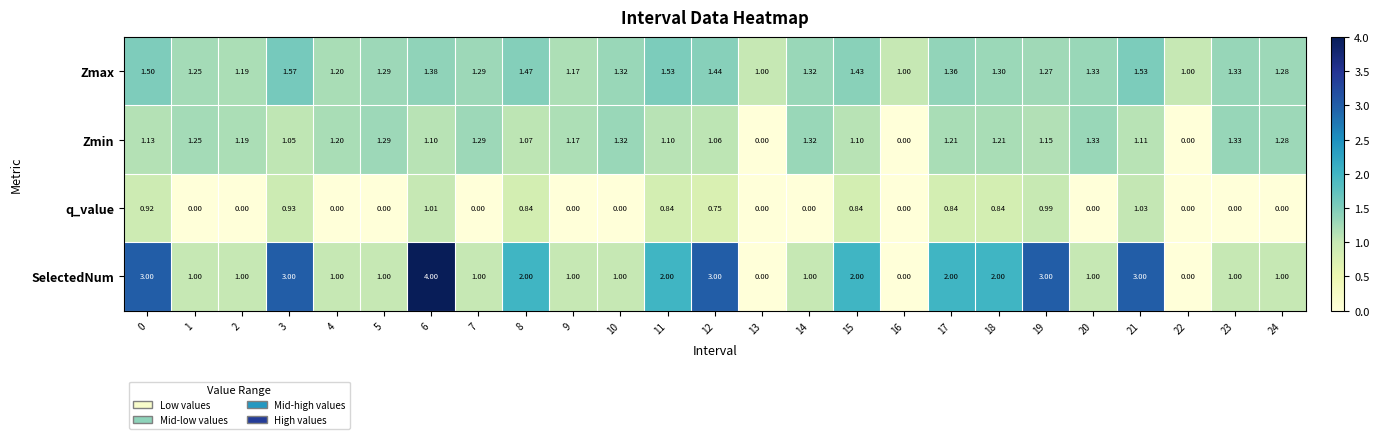

How many distinct data groups are displayed?

4